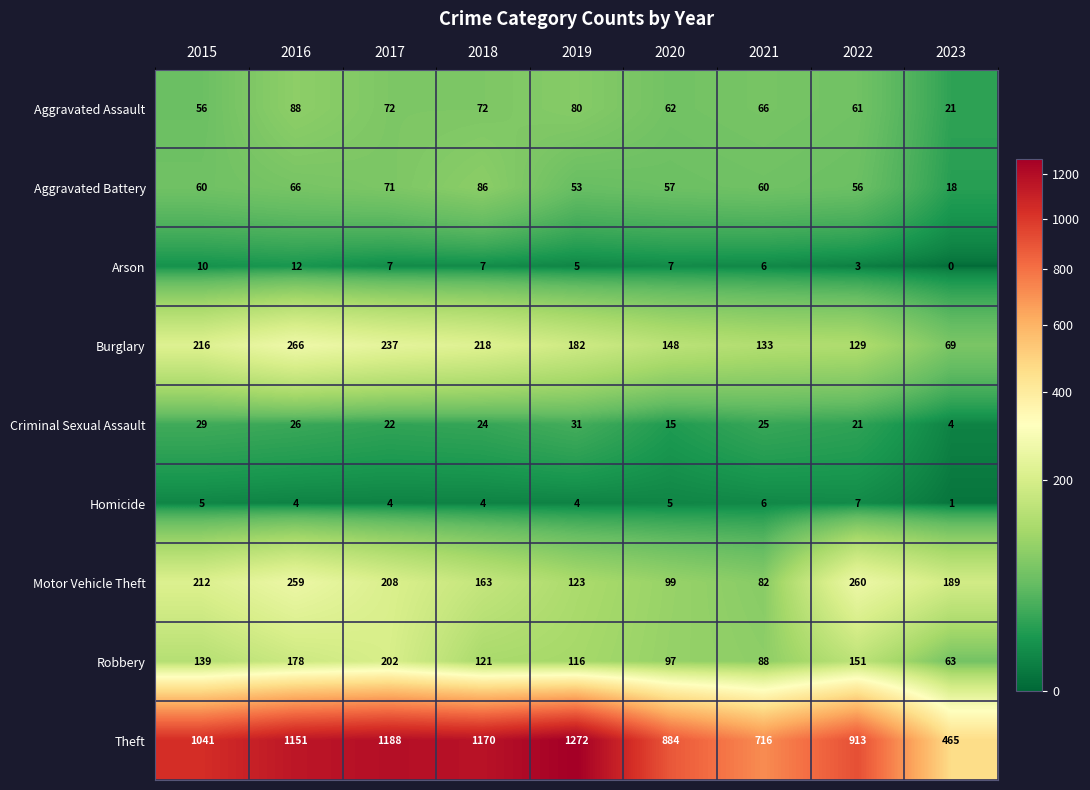

What is the highest value of the Aggravated Assault series?

88